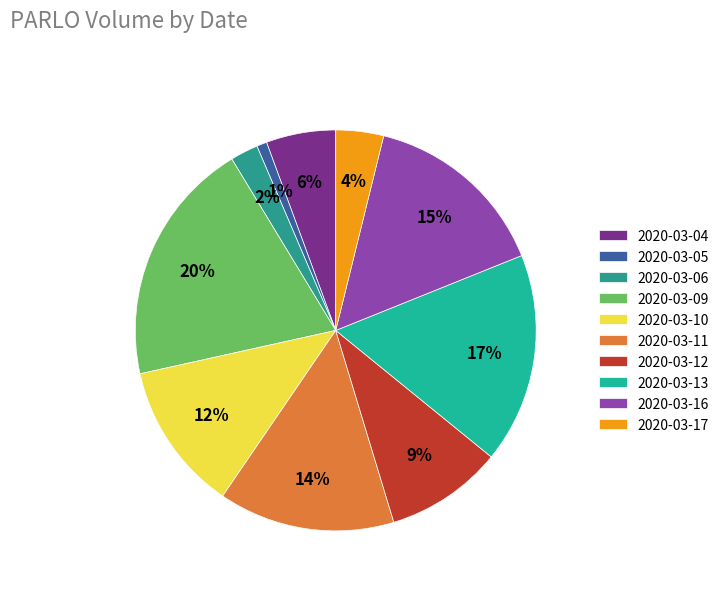

Is it true that 2020-03-10 is 12% of the pie?

True